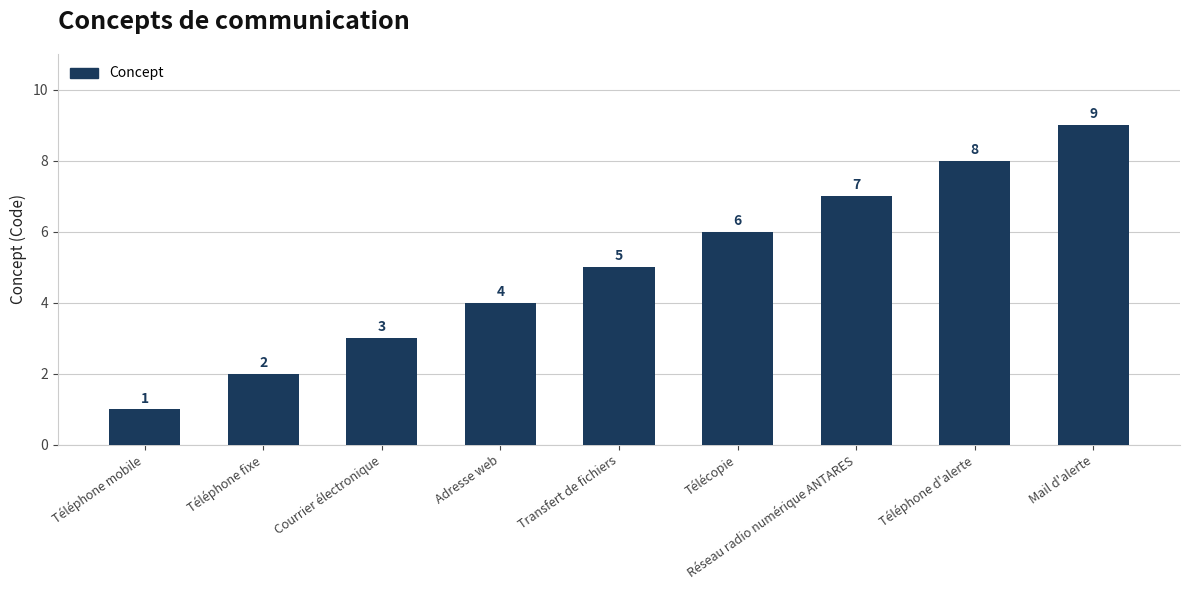

Reading left to right, extract all data points from this chart.

Téléphone mobile=1	Téléphone fixe=2	Courrier électronique=3	Adresse web=4	Transfert de fichiers=5	Télécopie=6	Réseau radio numérique ANTARES=7	Téléphone d'alerte=8	Mail d'alerte=9